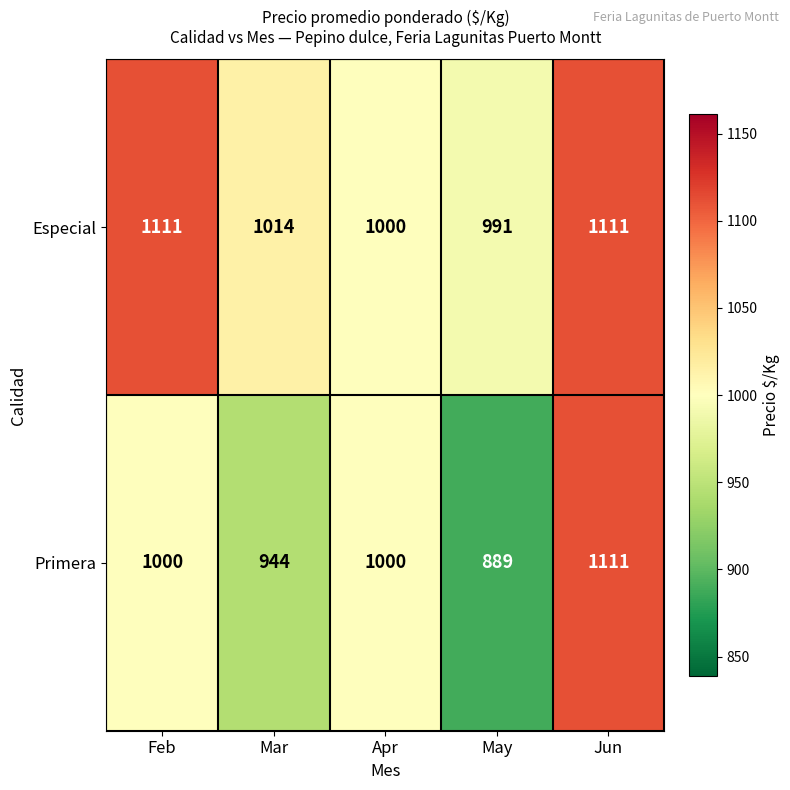

Reading left to right, list all the values displayed in this chart.

Especial: Feb=1111	Mar=1014	Apr=1000	May=991	Jun=1111
Primera: Feb=1000	Mar=944	Apr=1000	May=889	Jun=1111